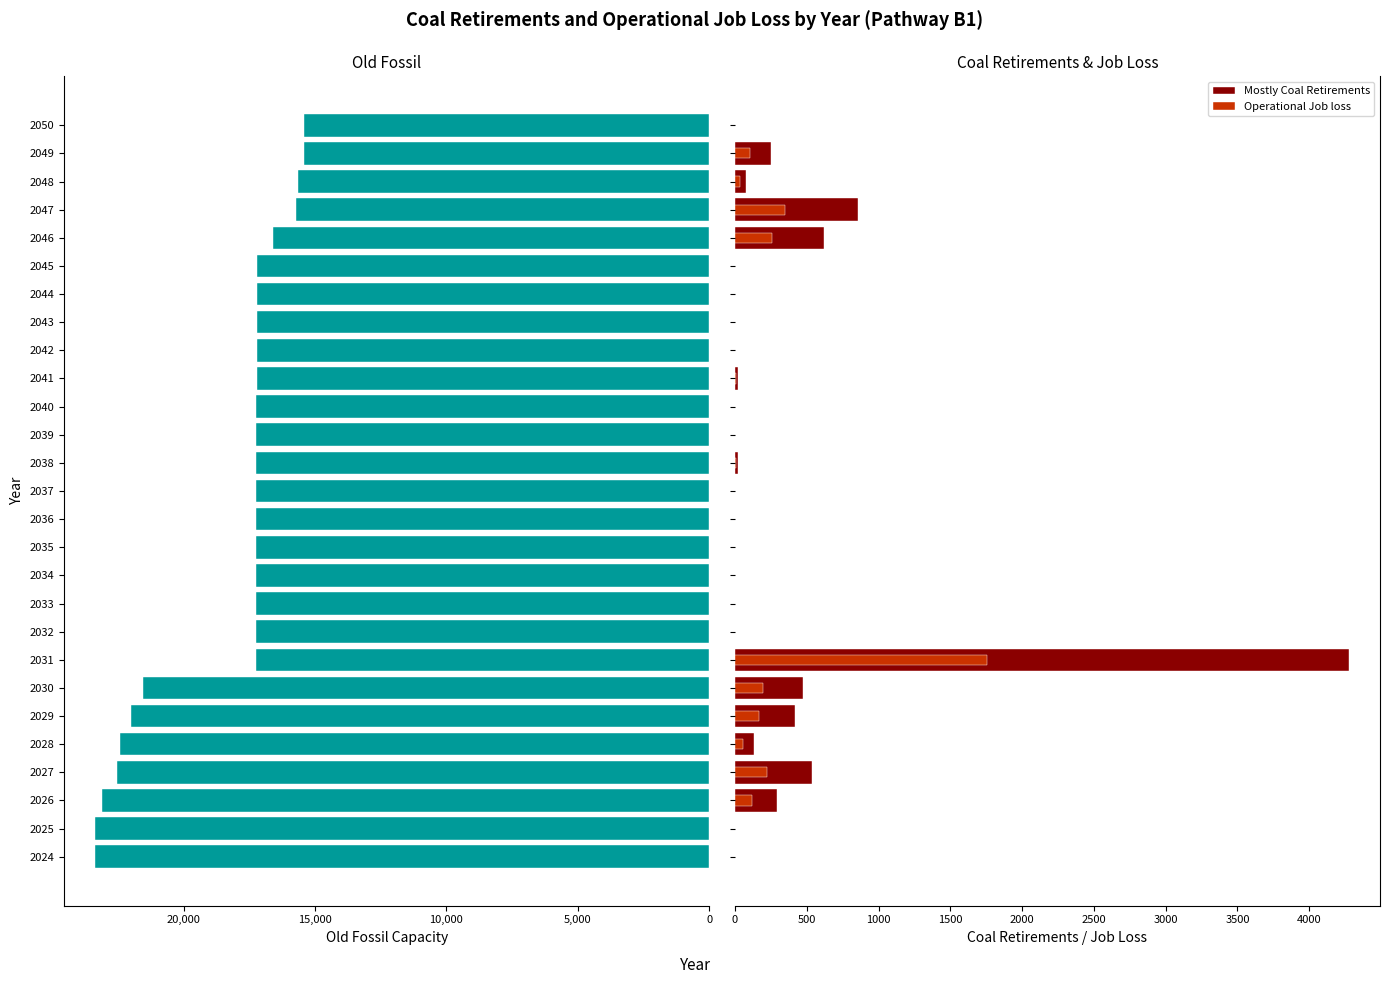

How many categories are shown in the chart?

27